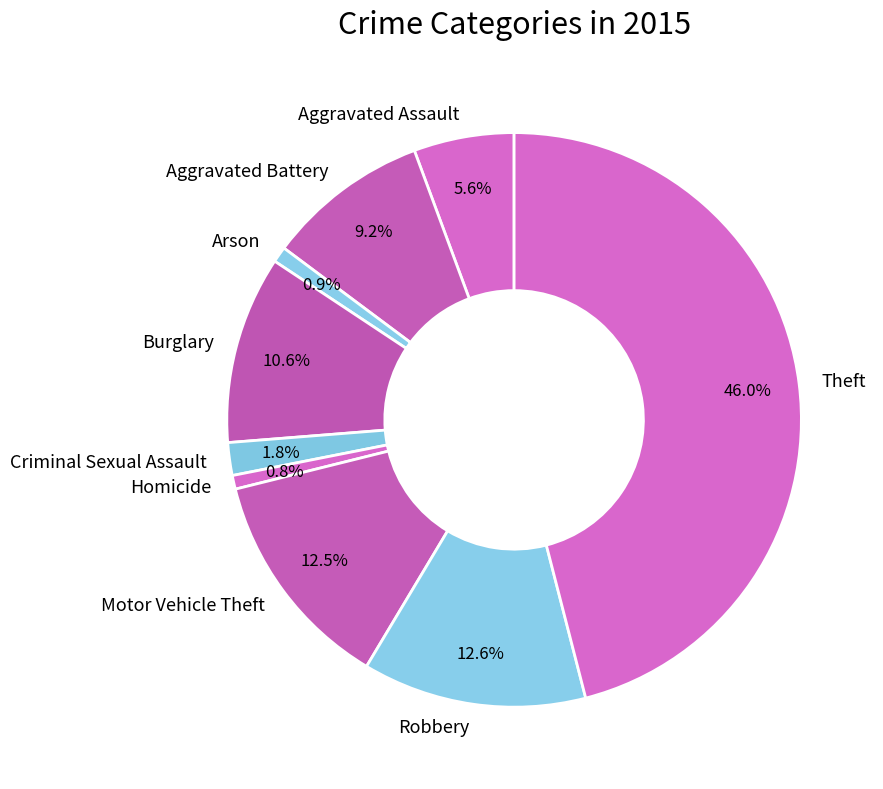

How many segments does this pie chart have?

9